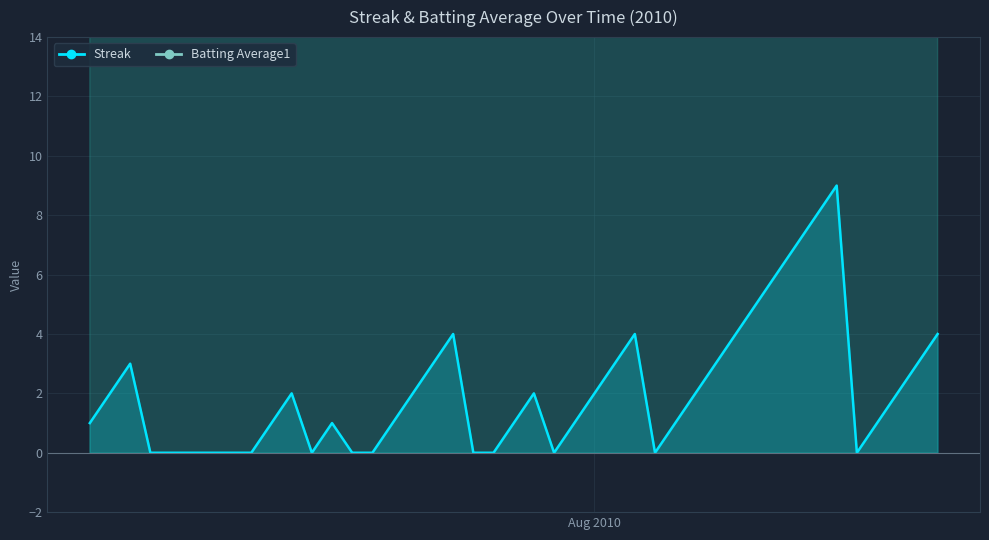

Is the value of Streak at 38 greater than the value of Batting Average1 at 25?

No